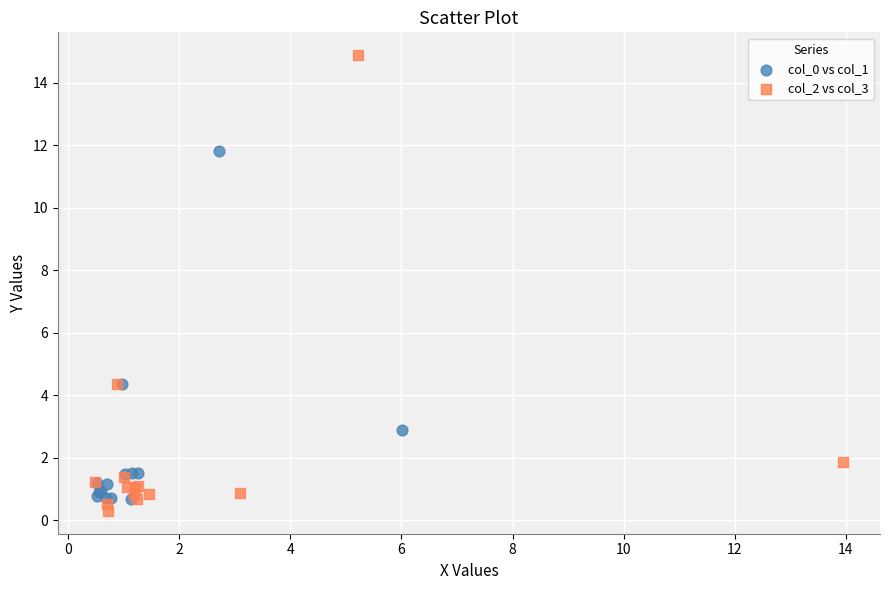

Which series contains the highest Y value?

col_2 vs col_3